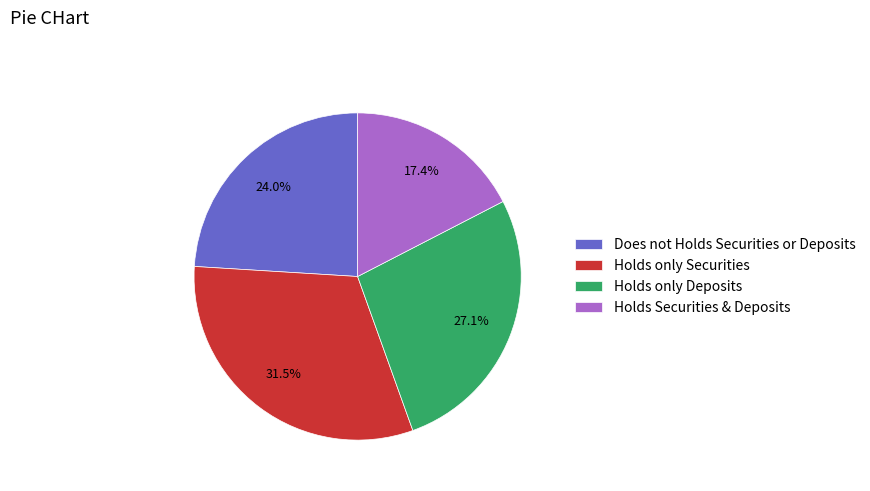

Is Holds only Securities the majority of the pie?

No